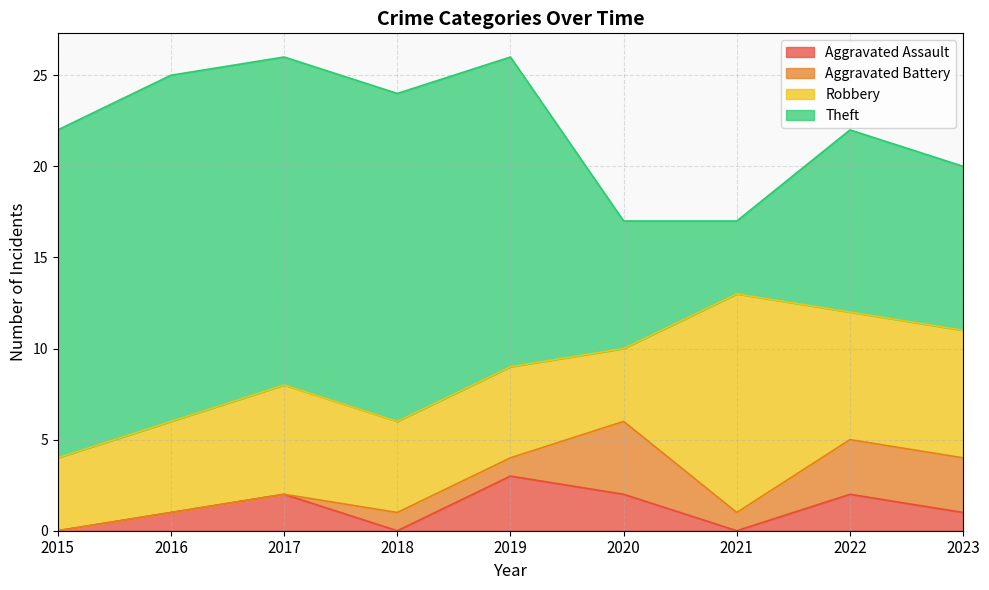

What is the value of the Robbery point at the 4th from the left?

5